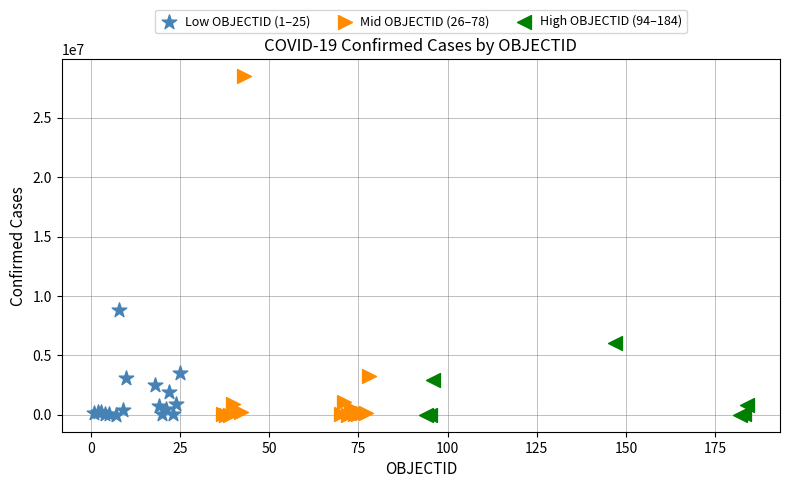

What are all the series names shown in the legend?

Low OBJECTID (1–25), Mid OBJECTID (26–78), High OBJECTID (94–184)